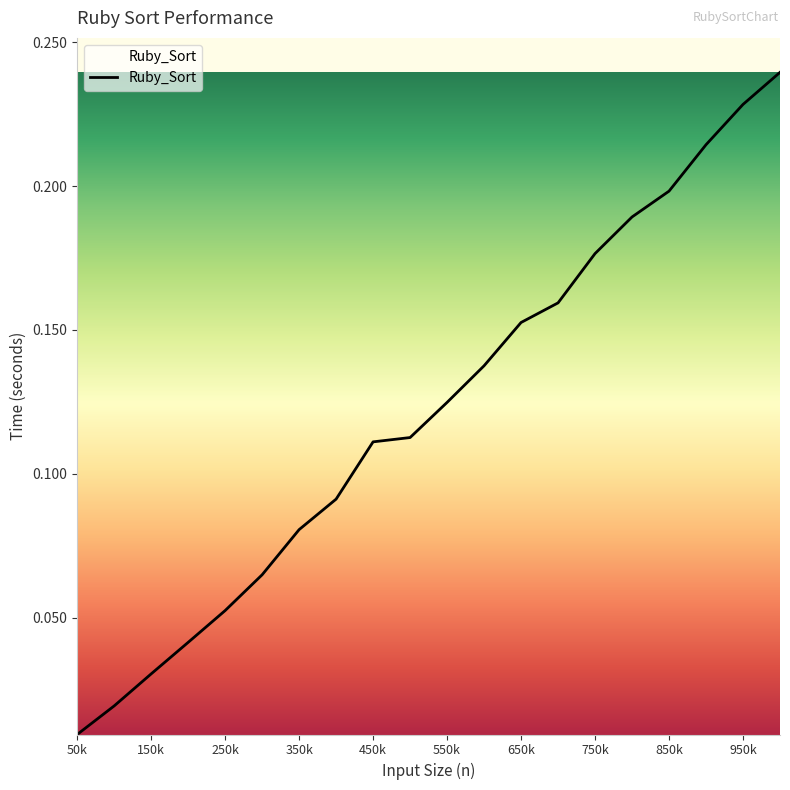

How many distinct data groups are displayed?

1